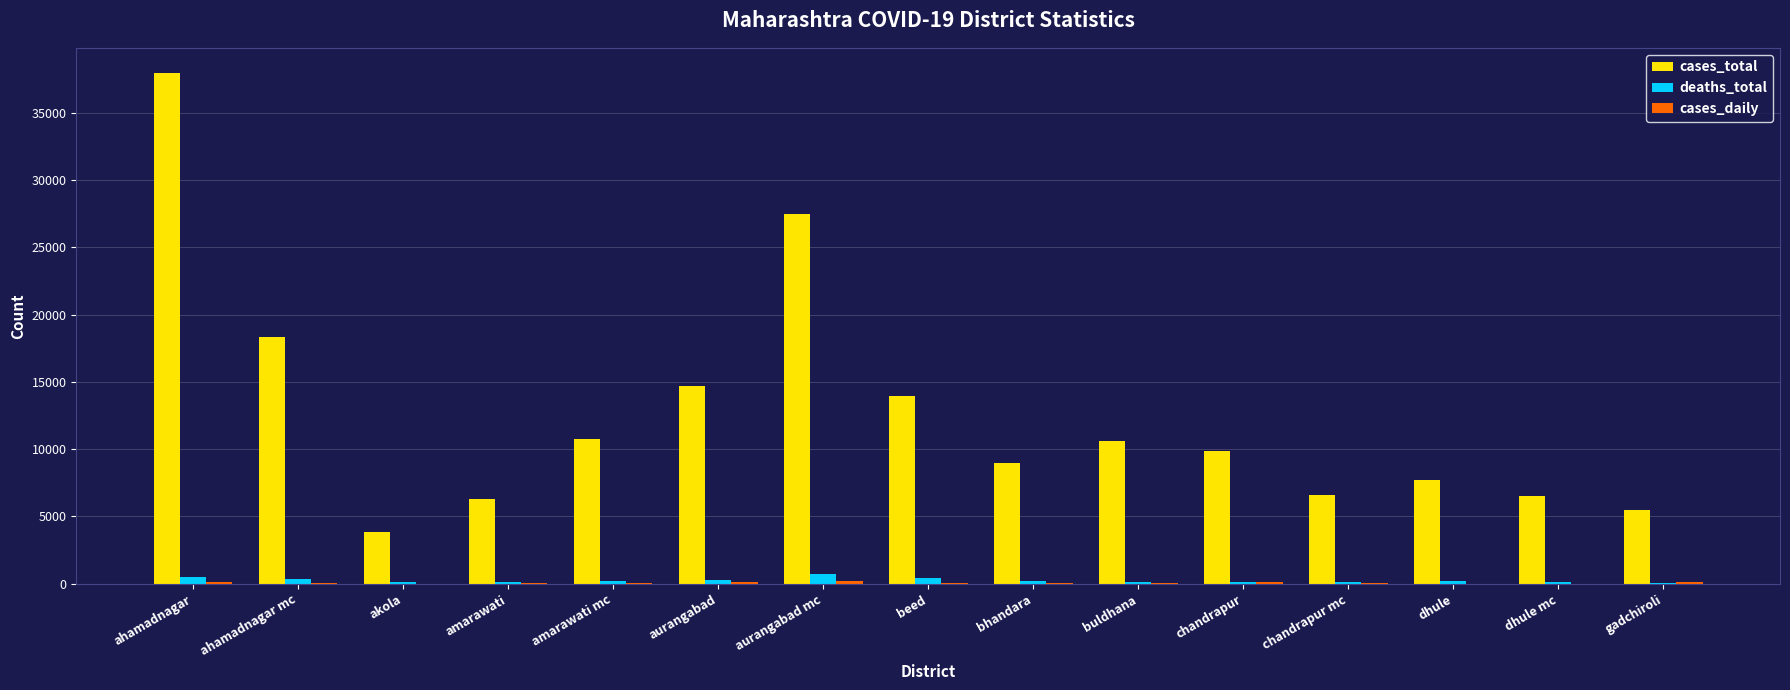

Is it true that cases_total equals 10328 at dhule mc?

False